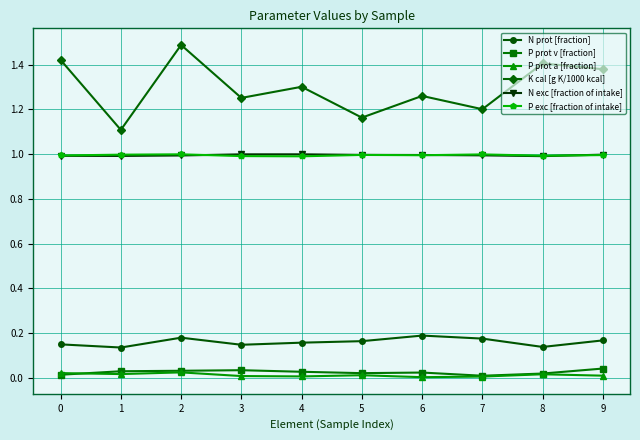

True or false: P prot v [fraction] and N exc [fraction of intake] intersect in this chart.

False